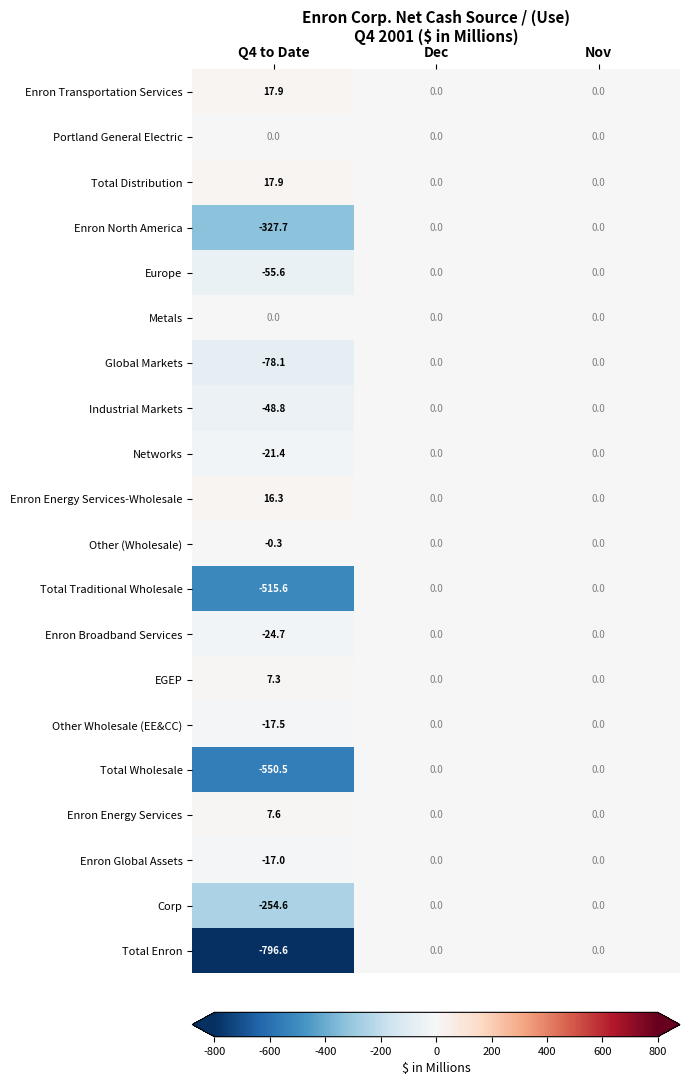

What is the maximum value shown in the chart?

17.9